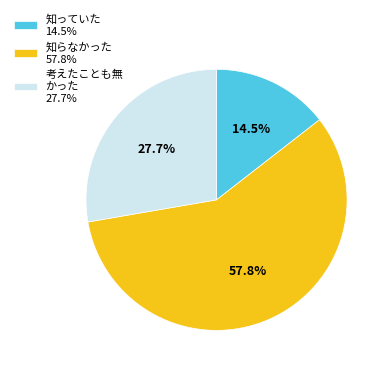

Rank the categories by value from highest to lowest.

知らなかった 57.8%, 考えたことも無 かった 27.7%, 知っていた 14.5%